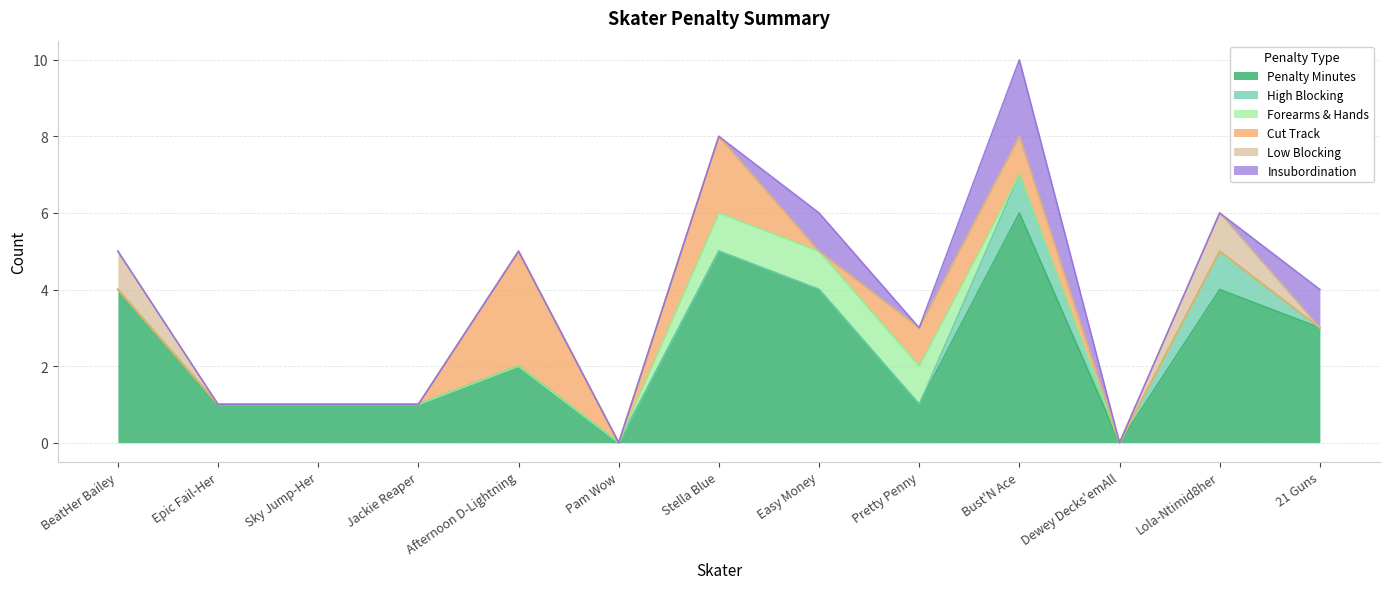

Rank the categories by Insubordination value from lowest to highest.

BeatHer Bailey, Epic Fail-Her, Sky Jump-Her, Jackie Reaper, Afternoon D-Lightning, Pam Wow, Stella Blue, Pretty Penny, Dewey Decks'emAll, Lola-Ntimid8her, Easy Money, 21 Guns, Bust'N Ace